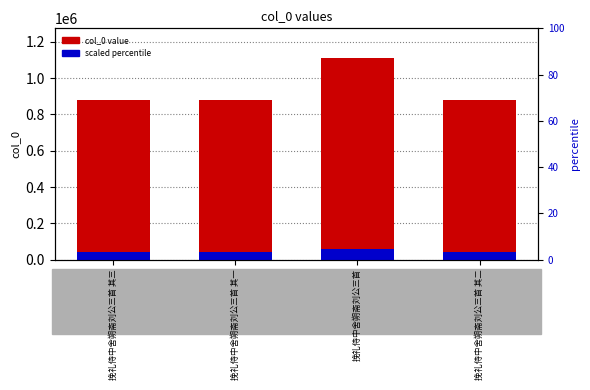

Which series has the largest total across all categories?

col_0 value